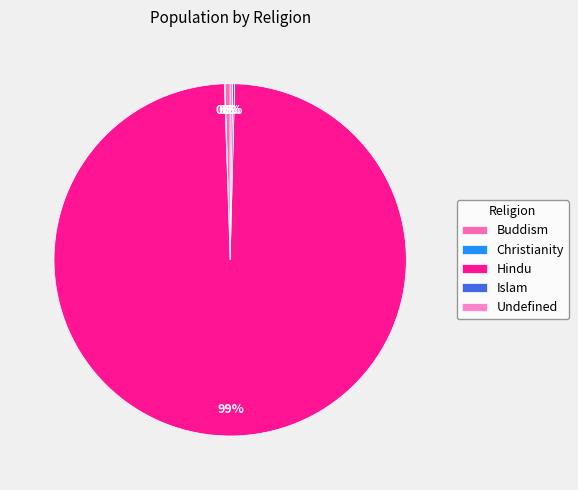

Which has a higher value, Hindu or Undefined?

Hindu